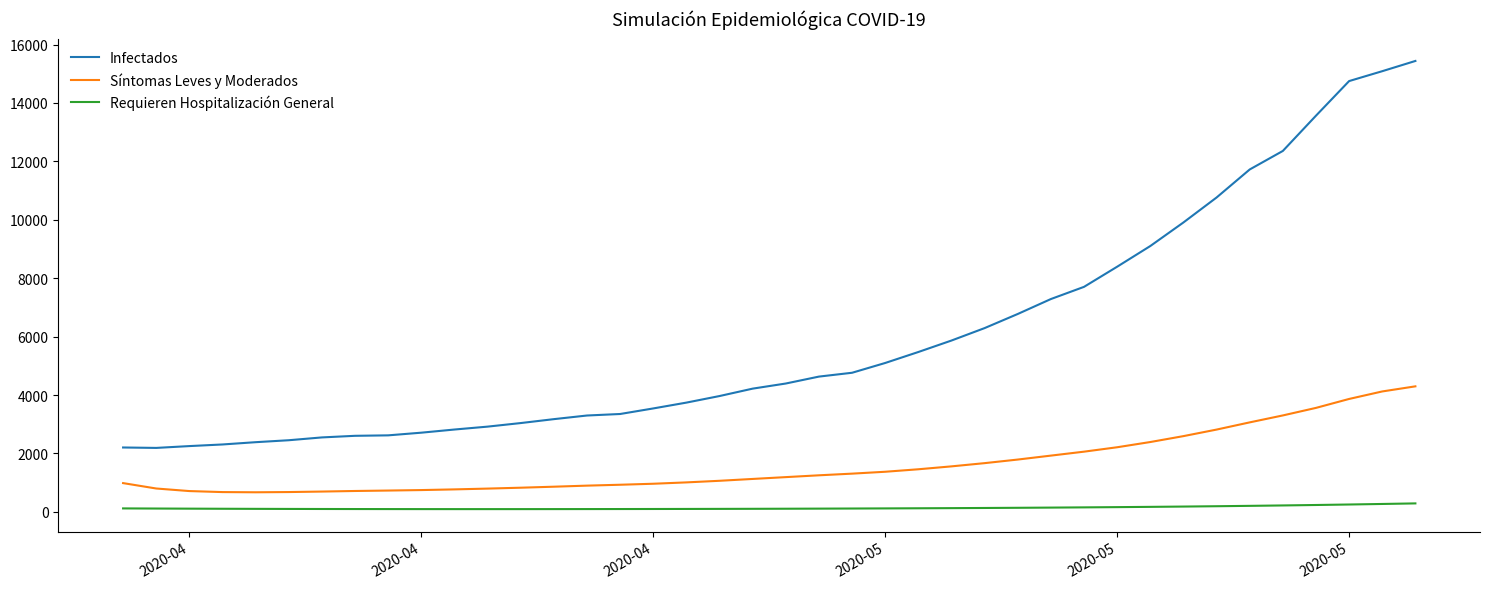

True or false: Síntomas Leves y Moderados and Infectados cross at least once.

False